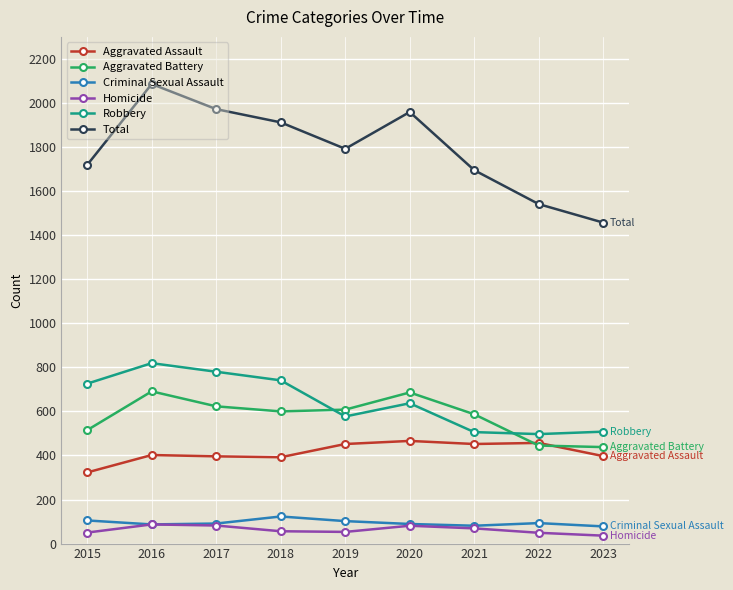

What is the minimum value for Aggravated Assault?

323